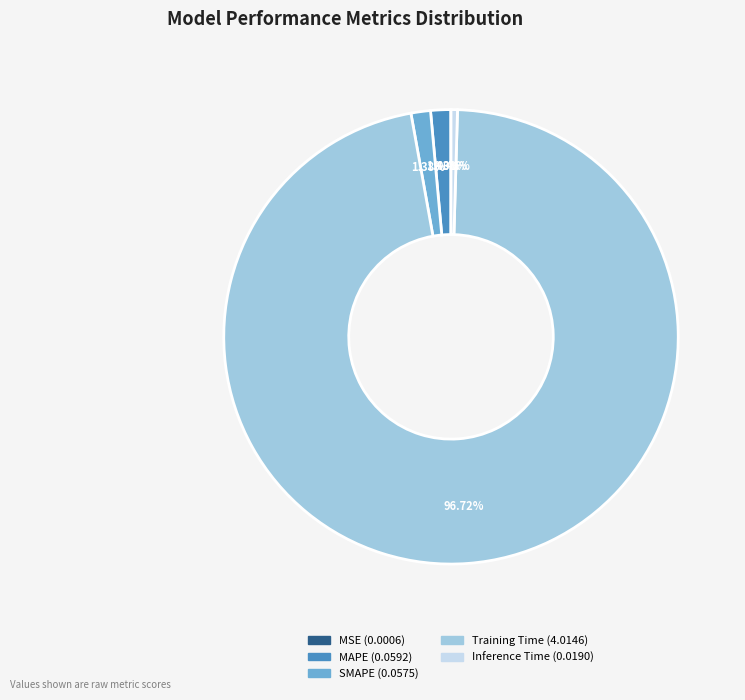

True or false: MAPE accounts for 15% of the total.

False